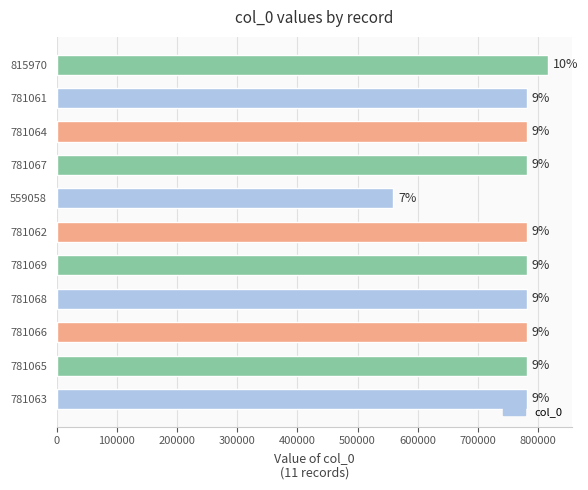

How many bars are there in total?

11